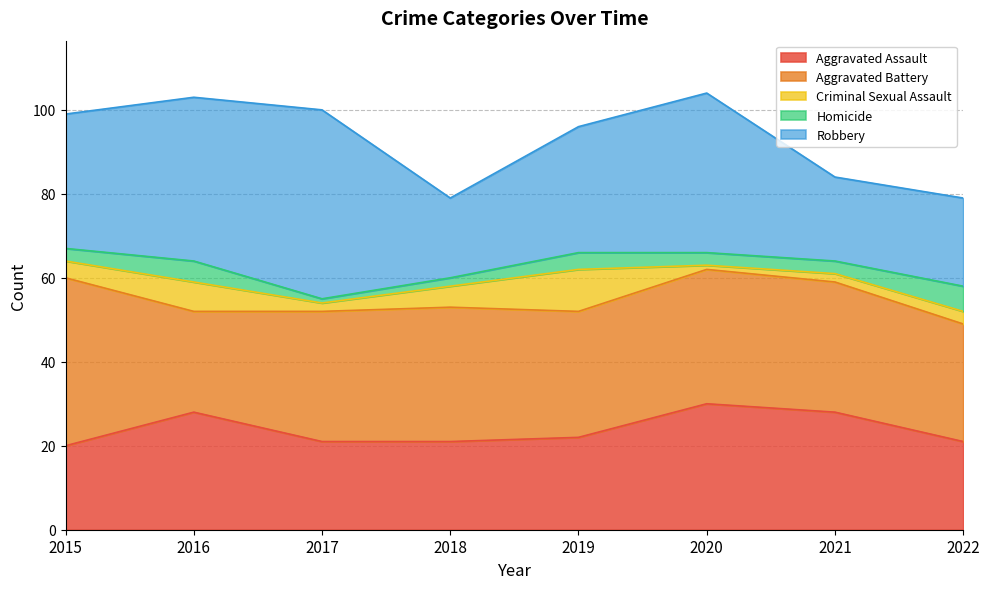

Rank the categories by Robbery value from highest to lowest.

2017, 2016, 2020, 2015, 2019, 2022, 2021, 2018